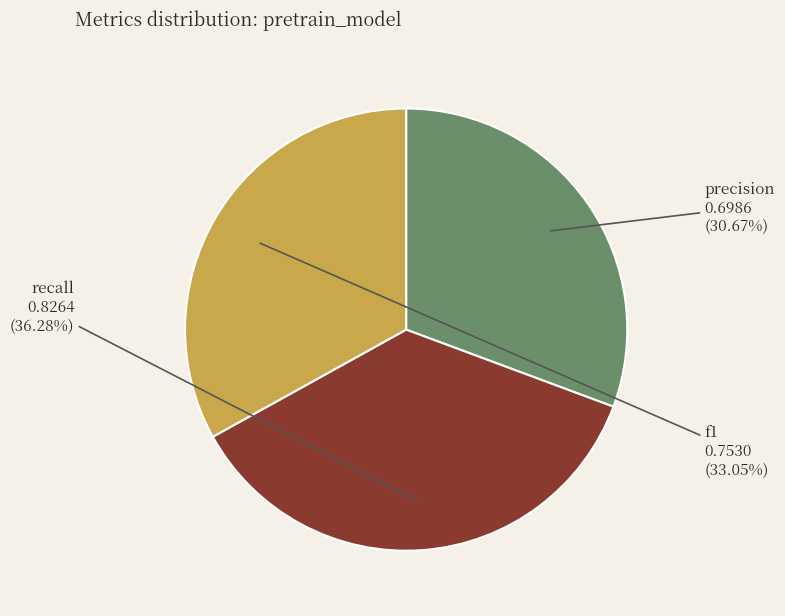

Rank the categories by value from highest to lowest.

recall, f1, precision